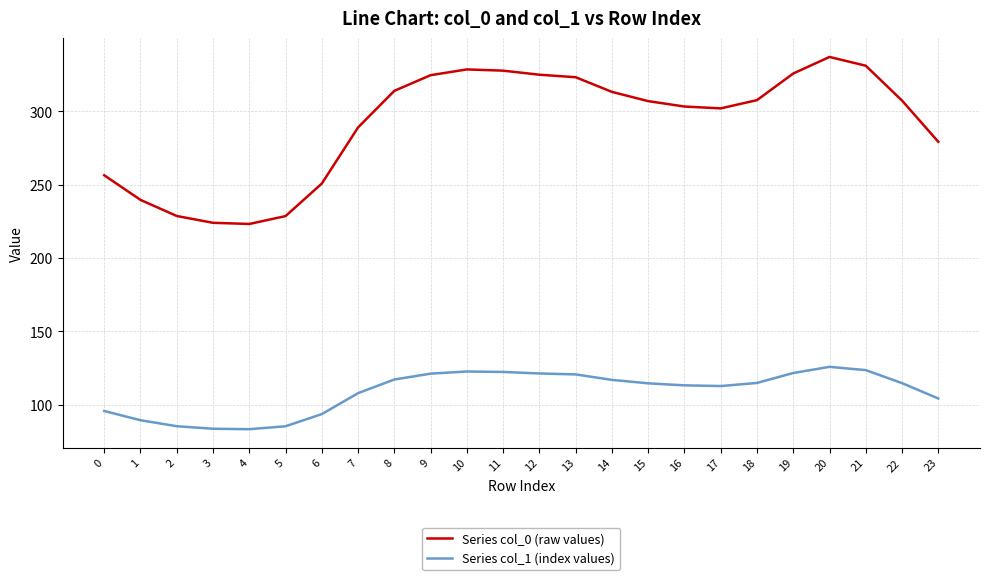

What is the minimum value for Series col_1 (index values)?

83.4